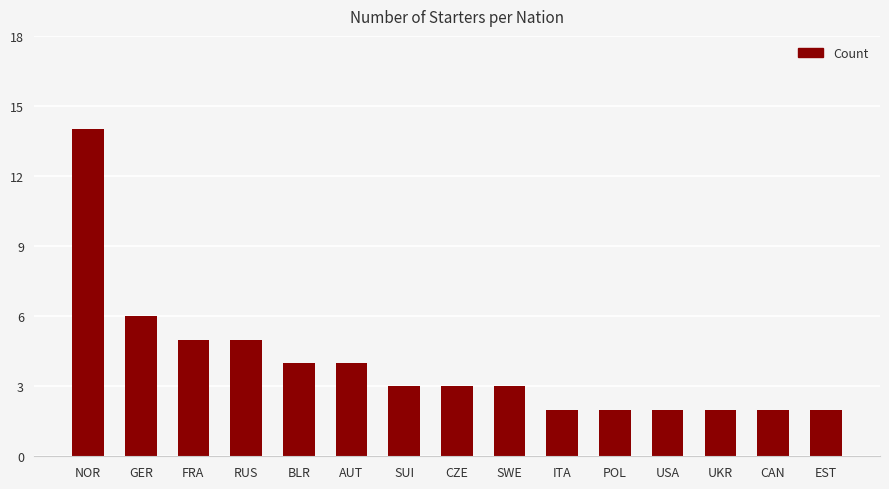

Is it true that the value at CZE is 3?

True